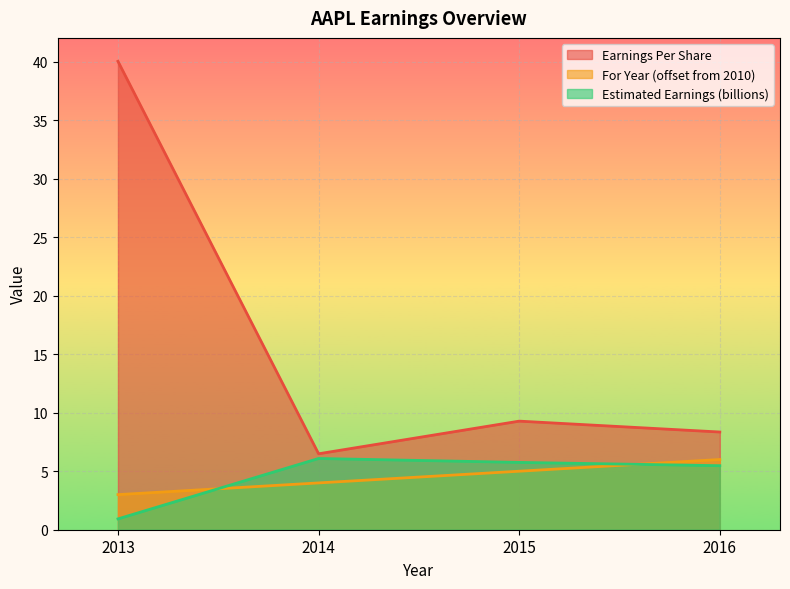

True or false: Estimated Earnings (billions) has a value of 5.5 at 2016.

True